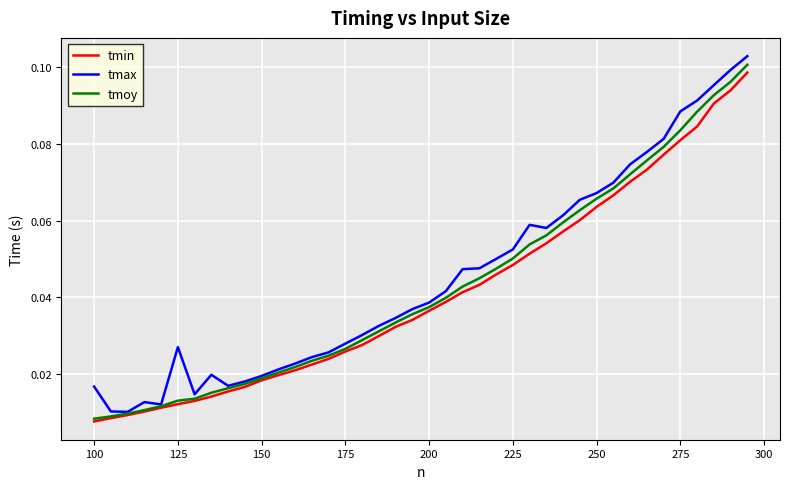

Which series has the widest spread of values?

tmax